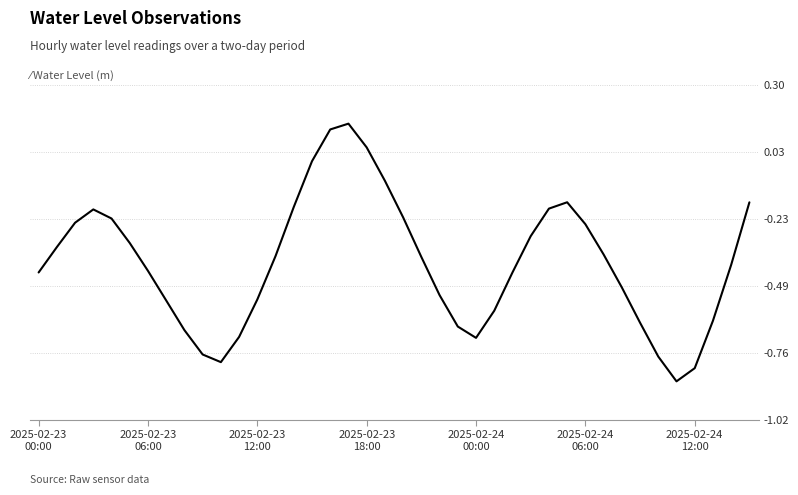

What is the difference between the maximum and minimum values?

1.0